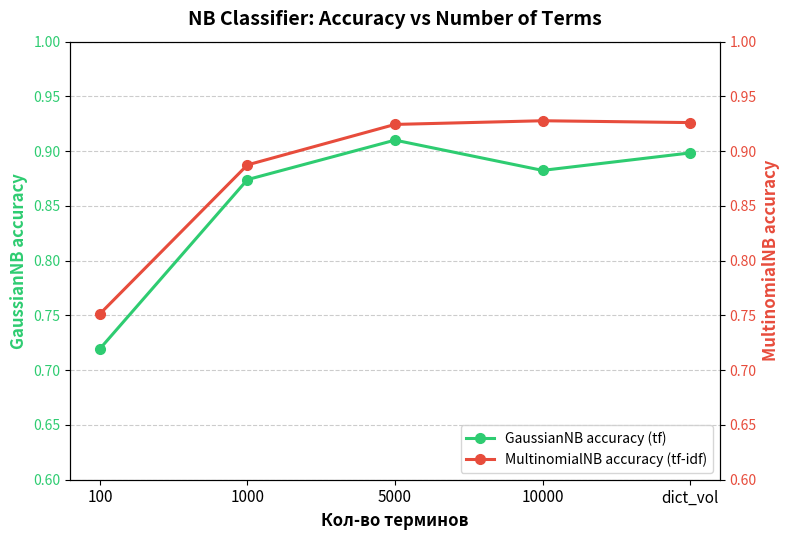

Reading right to left, transcribe all the data shown in this chart.

GaussianNB accuracy (tf): 0.9	0.9	0.9	0.9	0.7
MultinomialNB accuracy (tf-idf): 0.9	0.9	0.9	0.9	0.8